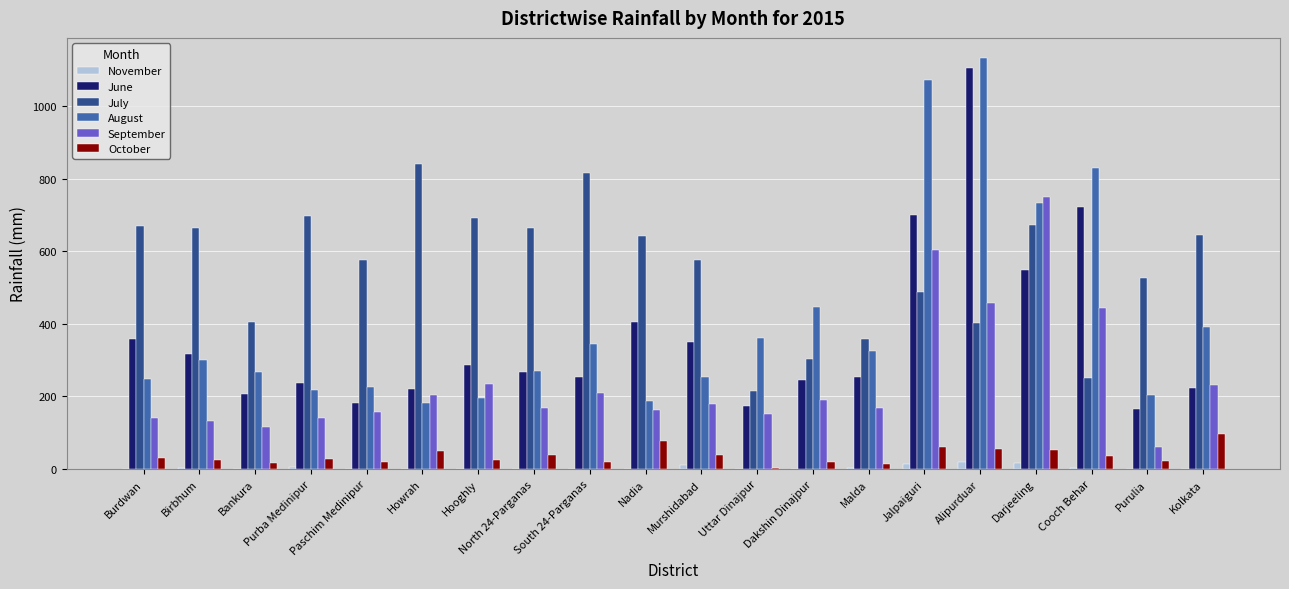

At which category is the sum across all series the highest?

Alipurduar